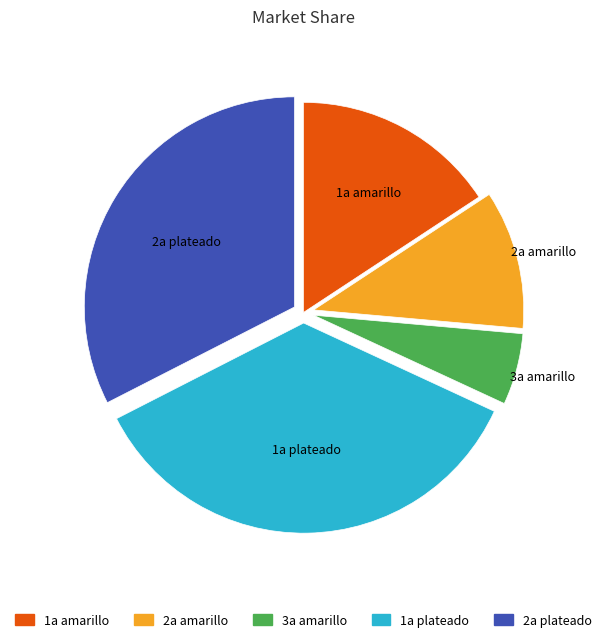

What is the ratio of the value at 3a amarillo to the value at 2a amarillo?

0.5